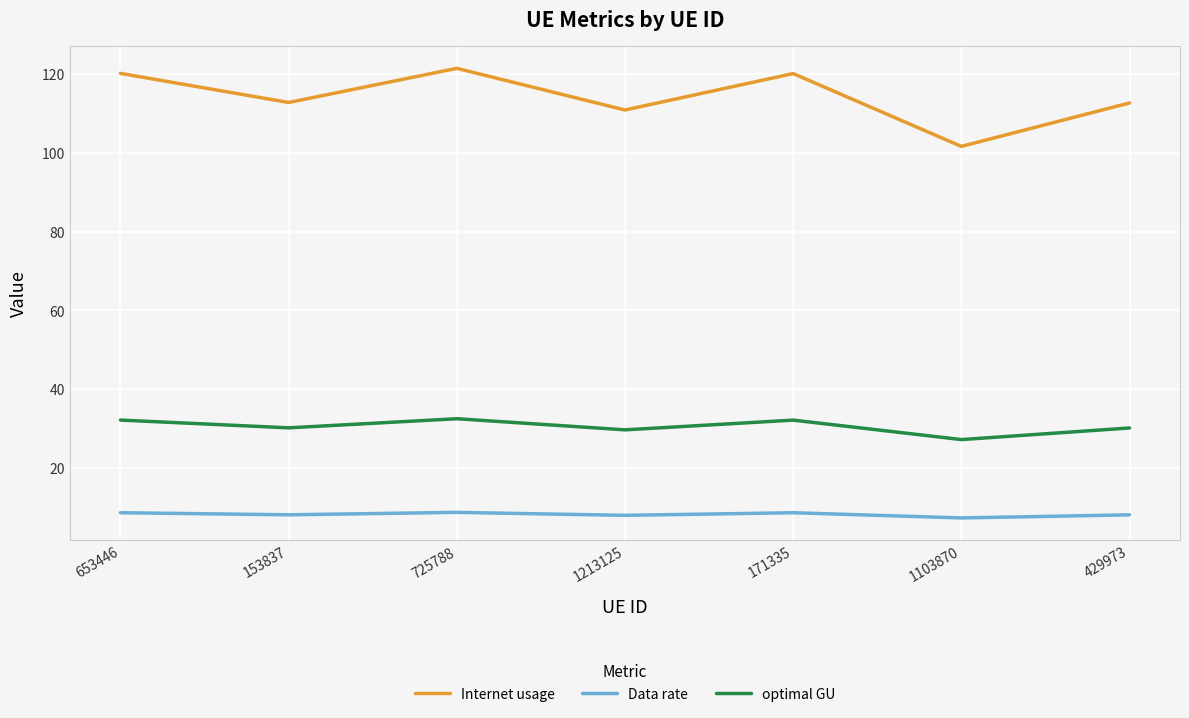

What is the minimum value shown in the chart?

7.3